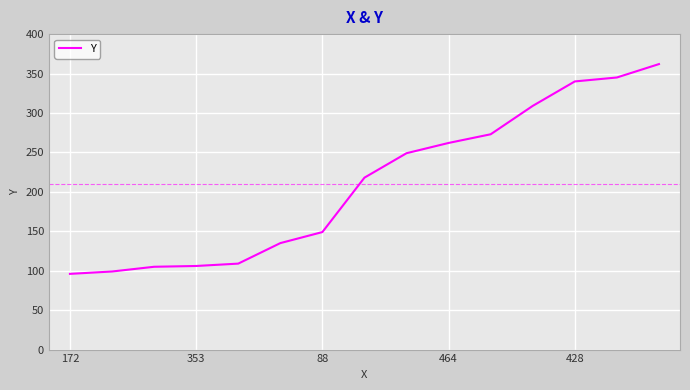

How many values are below 218?

7